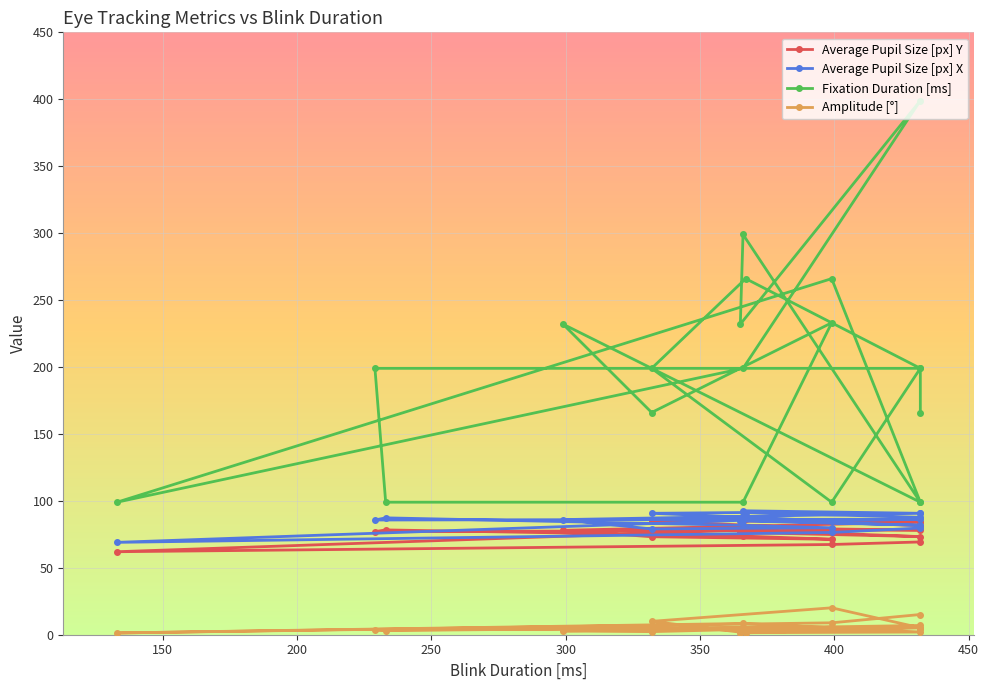

What is the difference between the maximum and minimum values in the Average Pupil Size [px] X series?

23.6